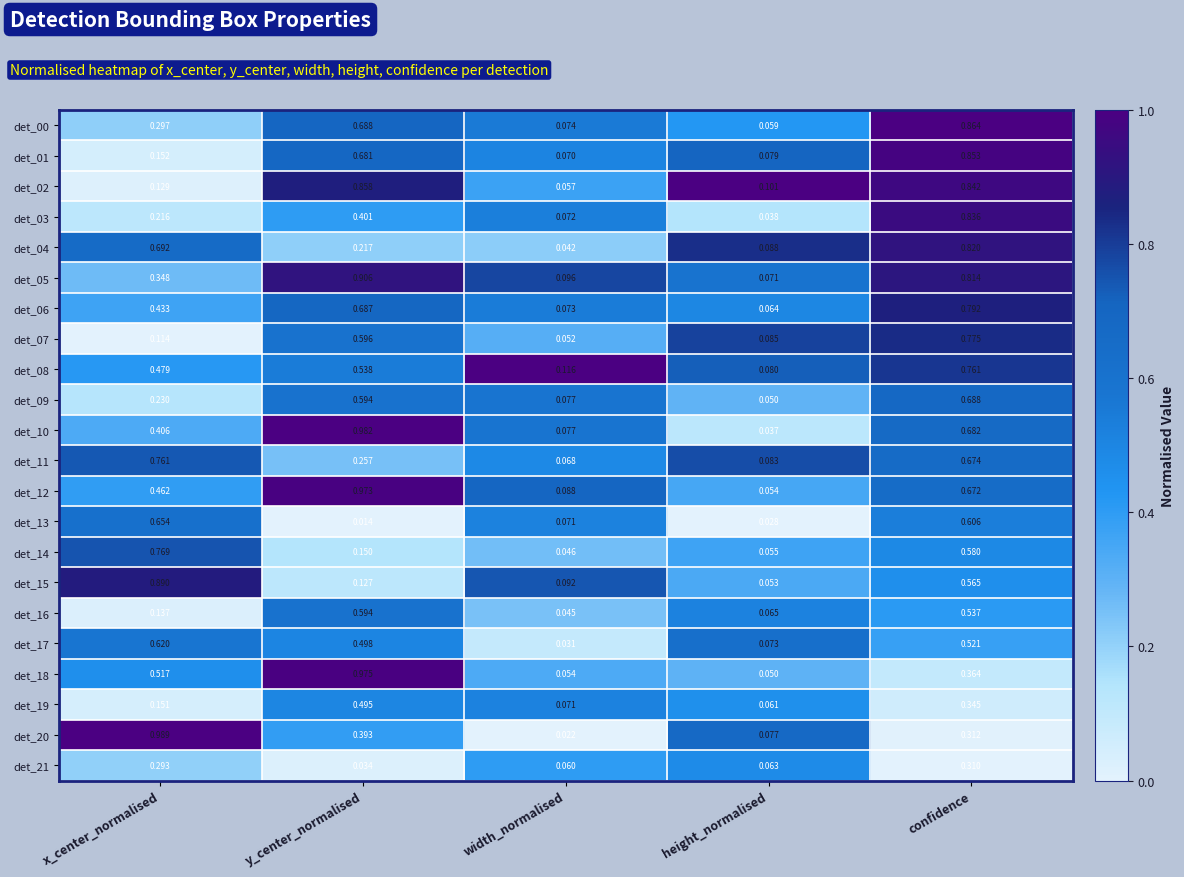

Count the number of categories in the chart.

5